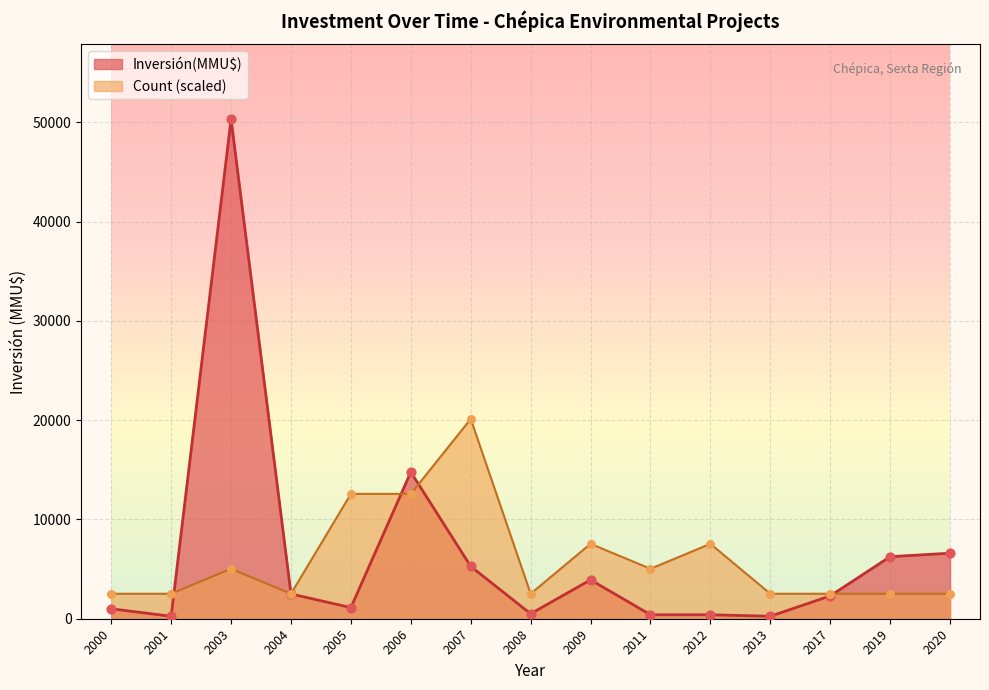

Which series contains the lowest Y value?

Inversión(MMU$)